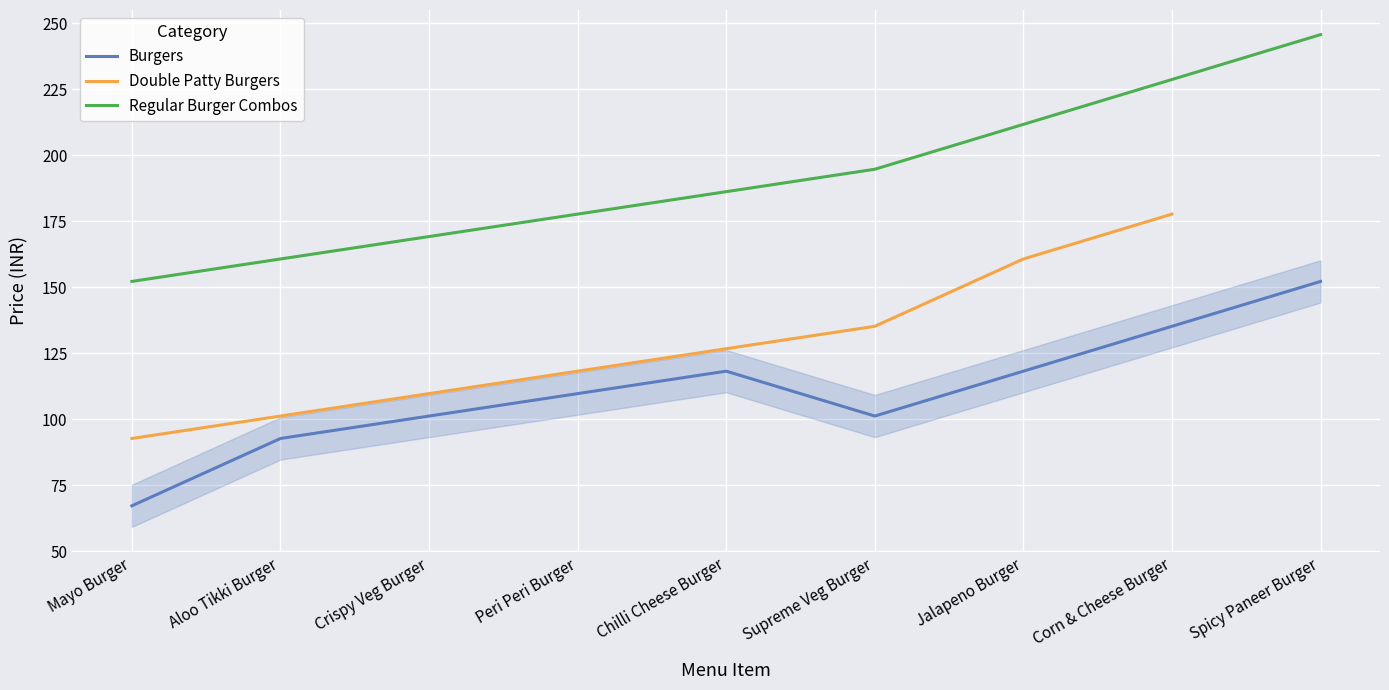

What is the sum of all Regular Burger Combos values?

1726.4